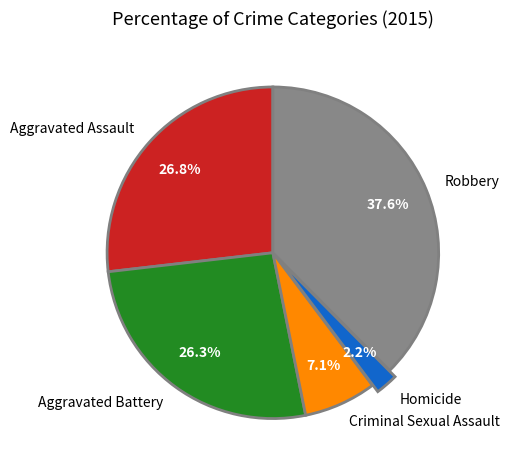

To the nearest percent, what is the difference between the Robbery and Homicide slice percentages?

35%